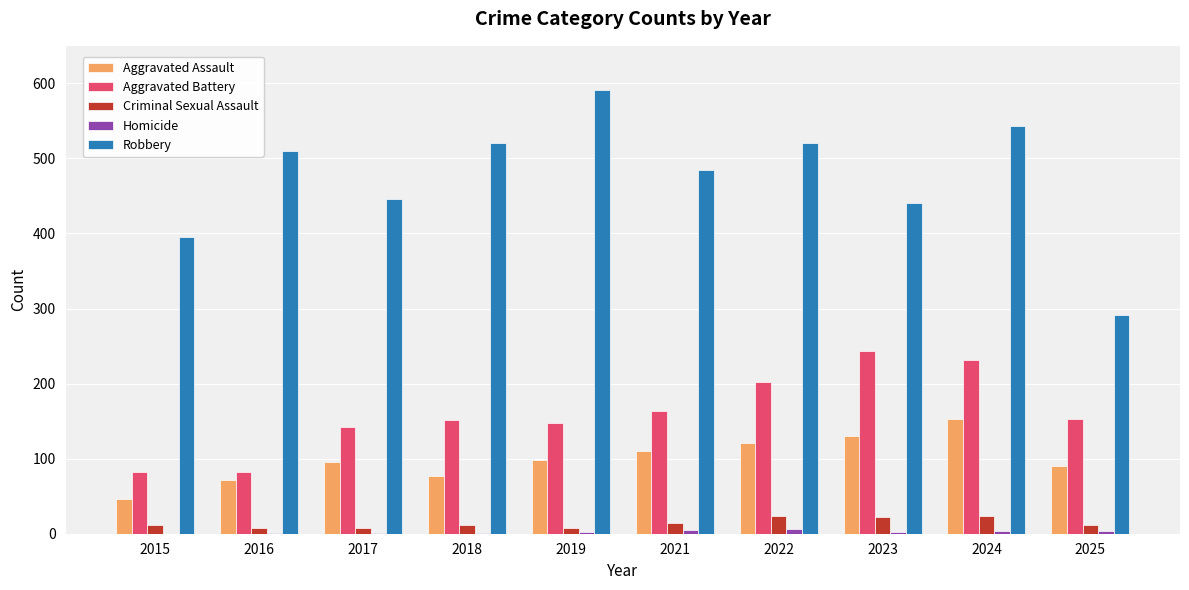

True or false: Aggravated Assault has a value of 59 at 2021.

False